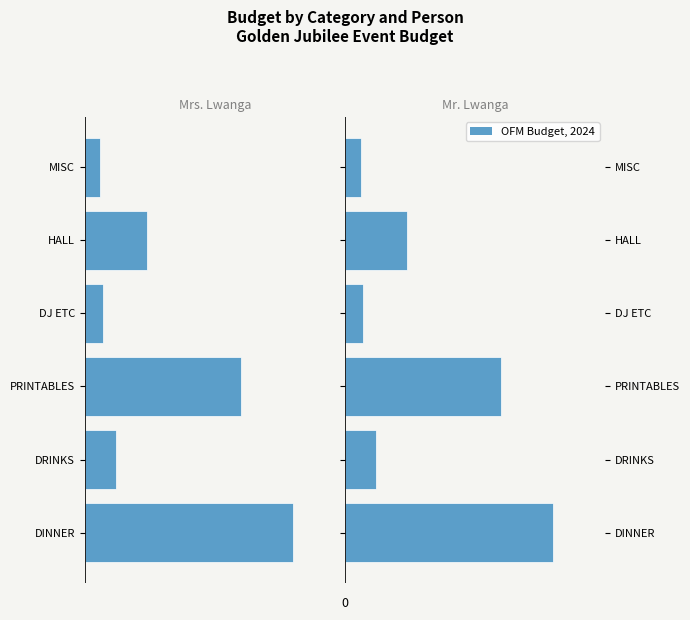

What is the approximate value of Mr. Lwanga at PRINTABLES?

3000